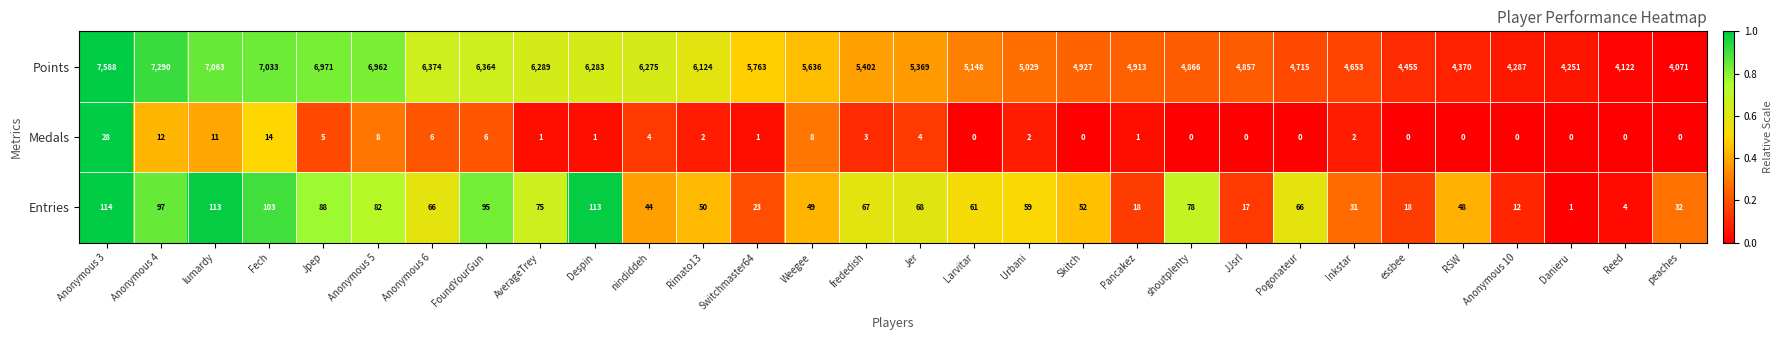

Read the Points value at essbee.

4455